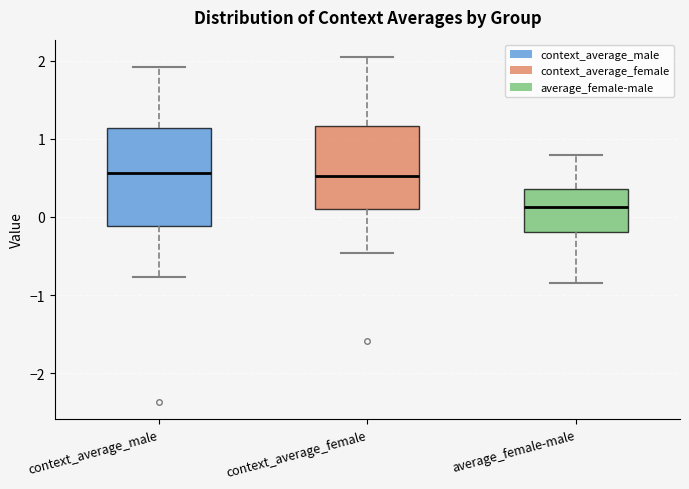

Which box's median line is the lowest?

average_female-male